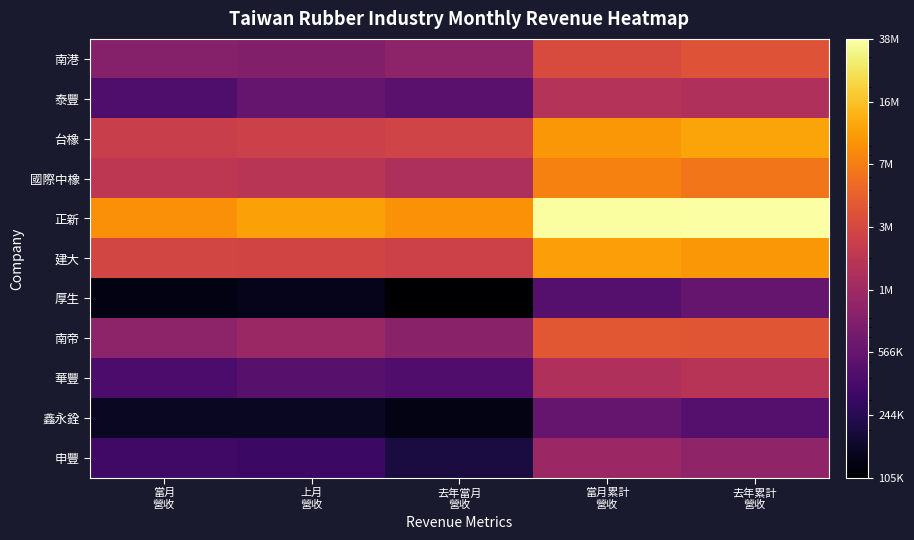

Which series has the largest total across all categories?

正新